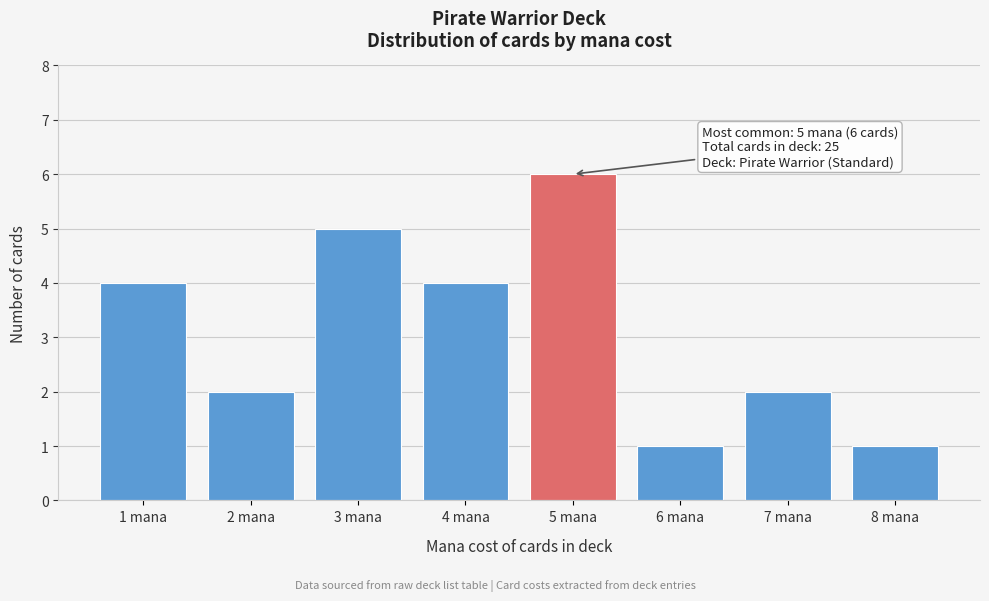

Reading left to right, transcribe all the data shown in this chart.

1 mana=4	2 mana=2	3 mana=5	4 mana=4	5 mana=6	6 mana=1	7 mana=2	8 mana=1